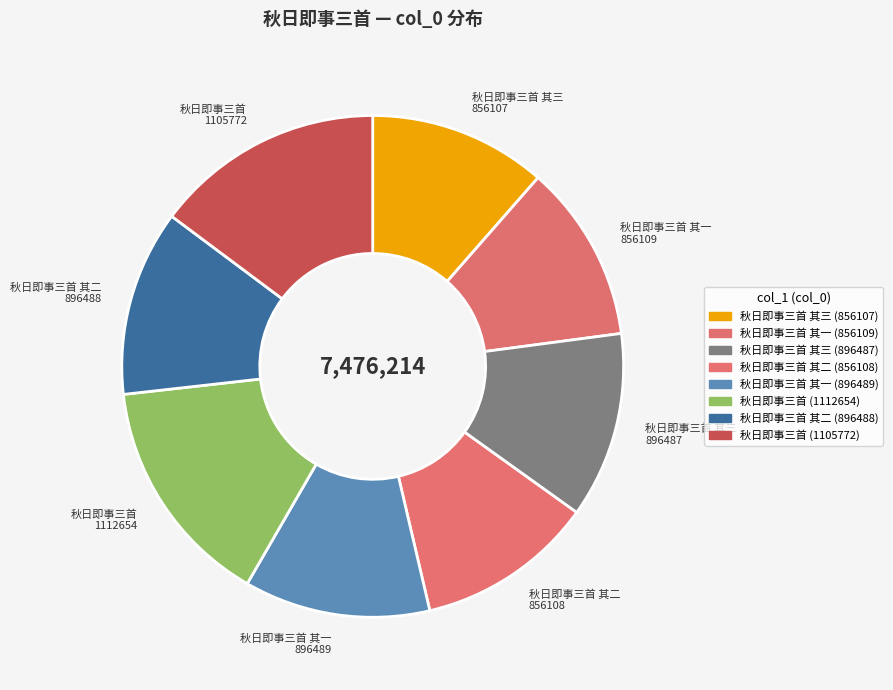

Does any single category account for the majority?

No